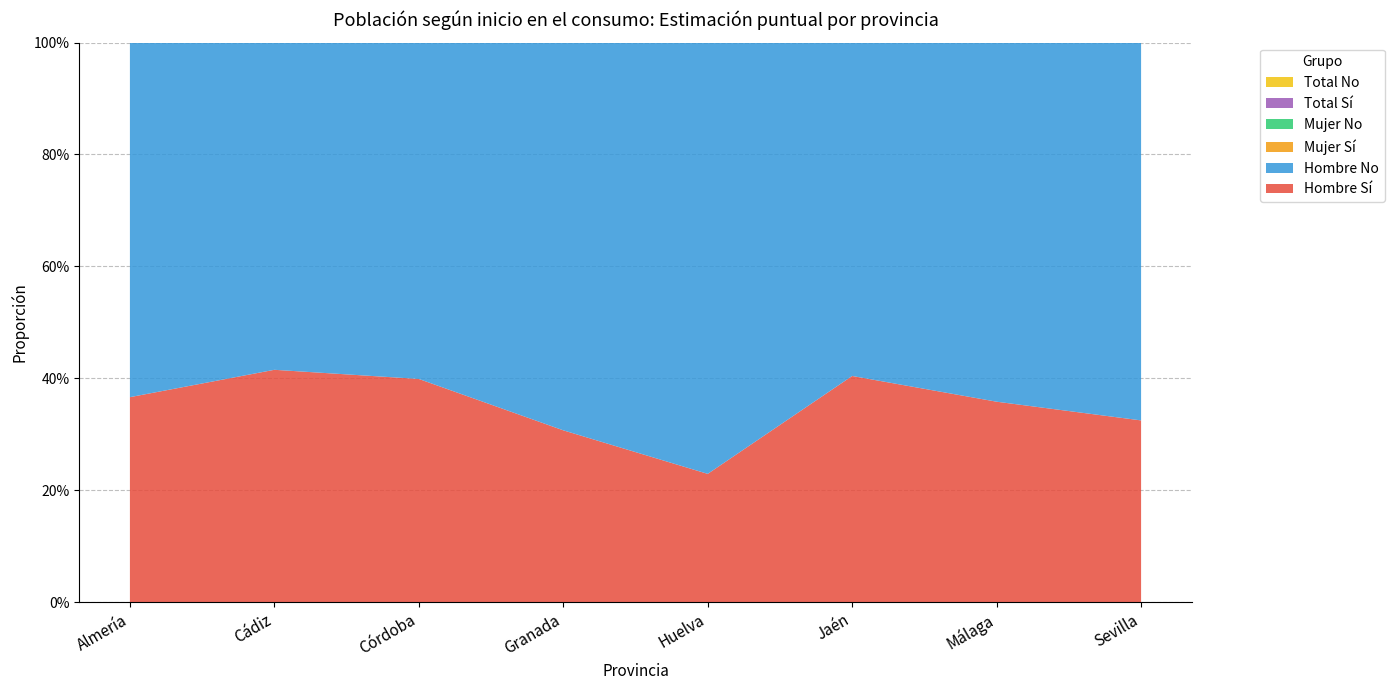

Reading left to right, transcribe all the data shown in this chart.

Hombre Sí: Almería=0.4	Cádiz=0.4	Córdoba=0.4	Granada=0.3	Huelva=0.2	Jaén=0.4	Málaga=0.4	Sevilla=0.3
Hombre No: Almería=0.6	Cádiz=0.6	Córdoba=0.6	Granada=0.7	Huelva=0.8	Jaén=0.6	Málaga=0.6	Sevilla=0.7
Mujer Sí: Almería=0.3	Cádiz=0.3	Córdoba=0.3	Granada=0.2	Huelva=0.3	Jaén=0.3	Málaga=0.3	Sevilla=0.3
Mujer No: Almería=0.7	Cádiz=0.7	Córdoba=0.7	Granada=0.8	Huelva=0.7	Jaén=0.7	Málaga=0.7	Sevilla=0.7
Total Sí: Almería=0.3	Cádiz=0.4	Córdoba=0.3	Granada=0.3	Huelva=0.3	Jaén=0.4	Málaga=0.3	Sevilla=0.3
Total No: Almería=0.7	Cádiz=0.6	Córdoba=0.7	Granada=0.7	Huelva=0.7	Jaén=0.6	Málaga=0.7	Sevilla=0.7